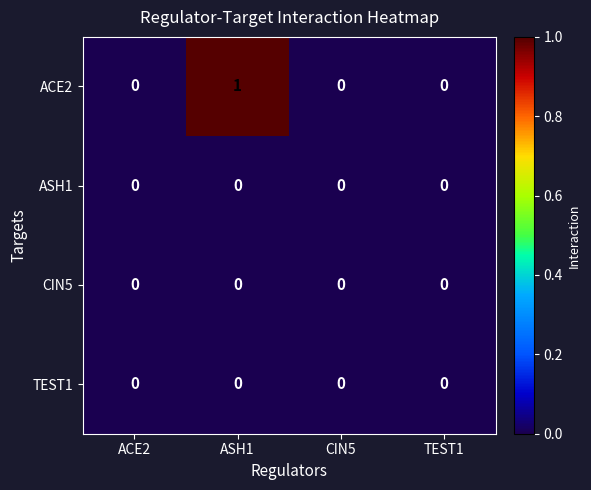

At which category is the sum across all series the highest?

ASH1